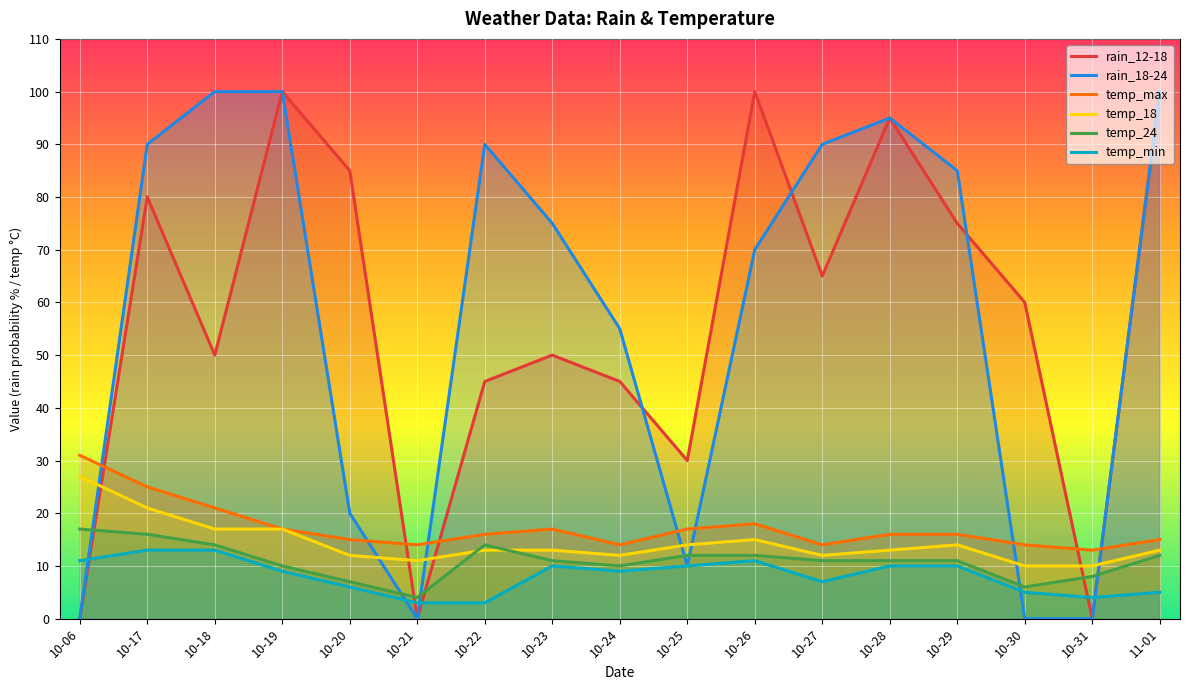

Is it true that rain_18-24 equals 5 at 10-20?

False